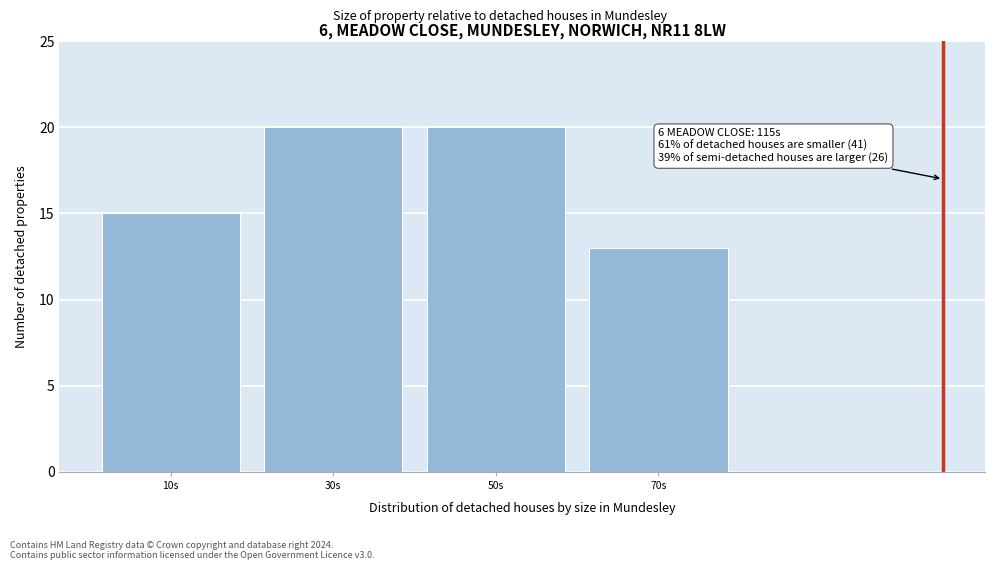

Reading right to left, extract all data points from this chart.

13	20	20	15